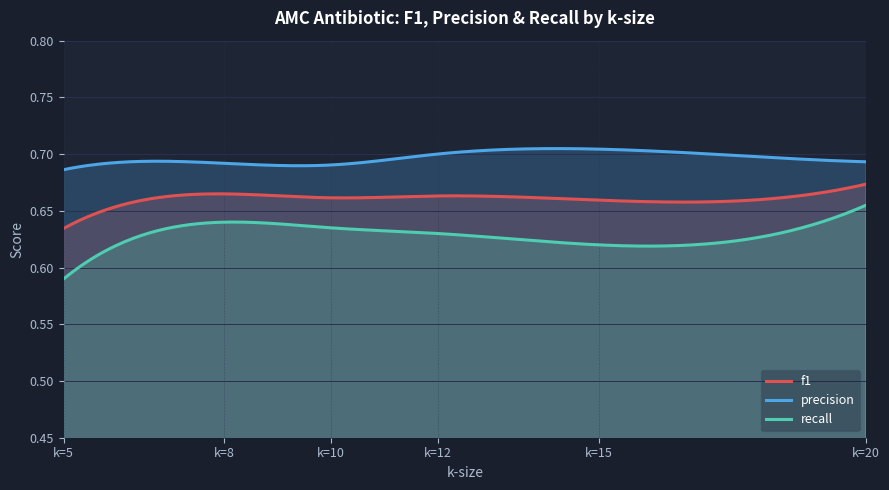

How many lines are shown in the chart?

3